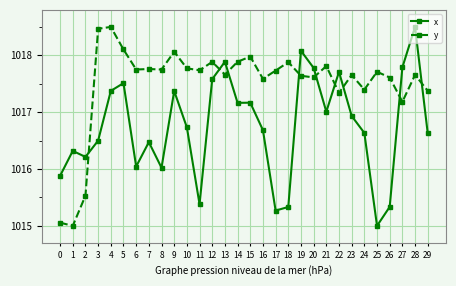

Which series changed the most between 10 and 28?

x